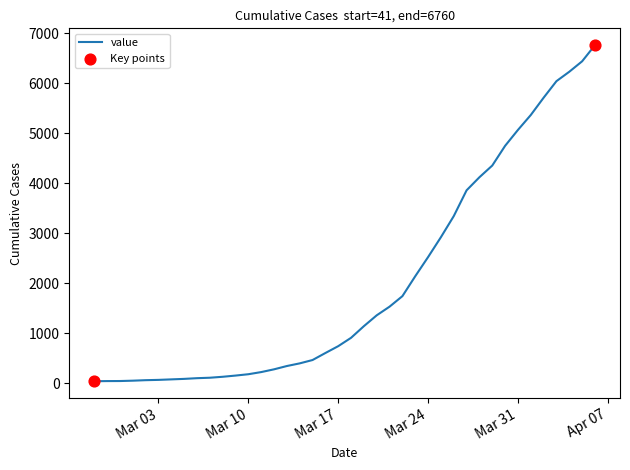

What is the maximum value shown in the chart?

6760